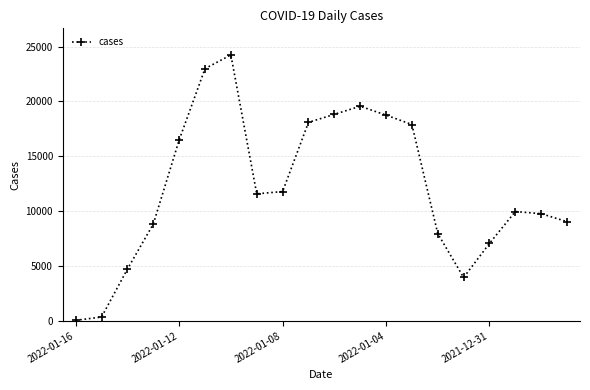

True or false: the data has more than 0 interior local peaks.

True